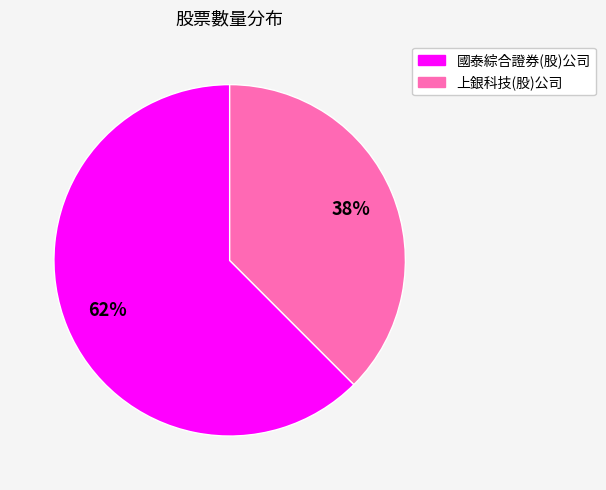

Is the sum of 國泰綜合證券(股)公司 and 上銀科技(股)公司 greater than half?

Yes